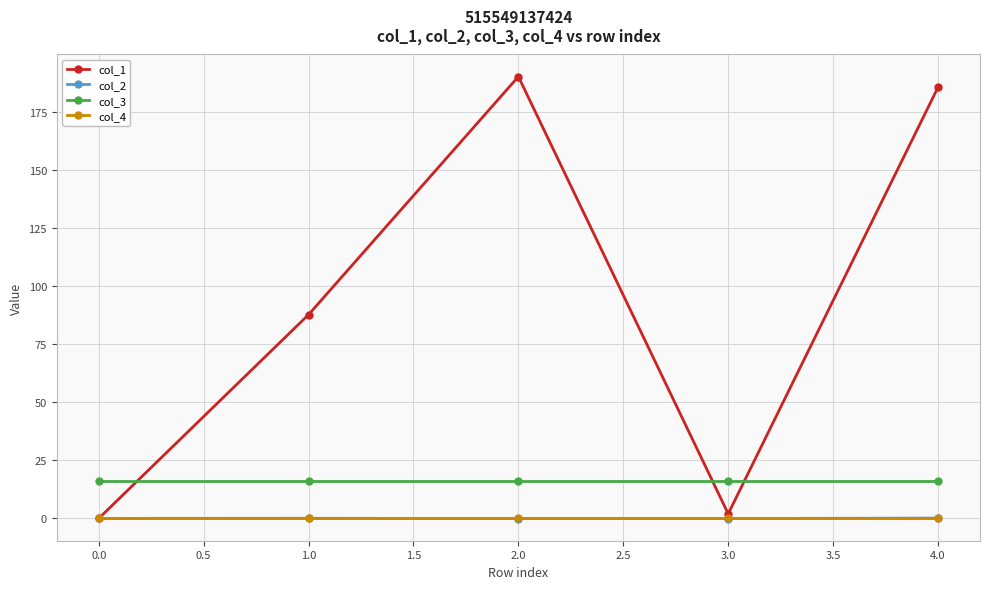

The col_1 series shows 0.0 at 0.0. True or false?

True